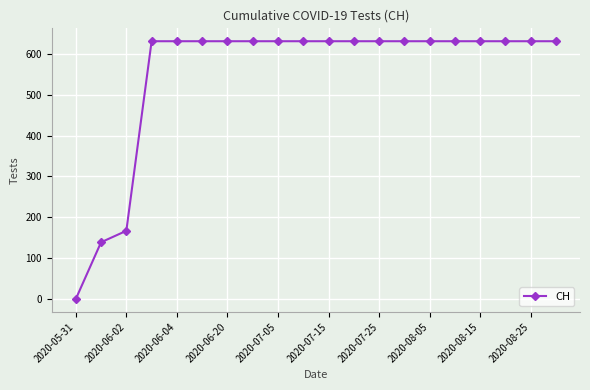

What is the value of the 19th point from the left?

631